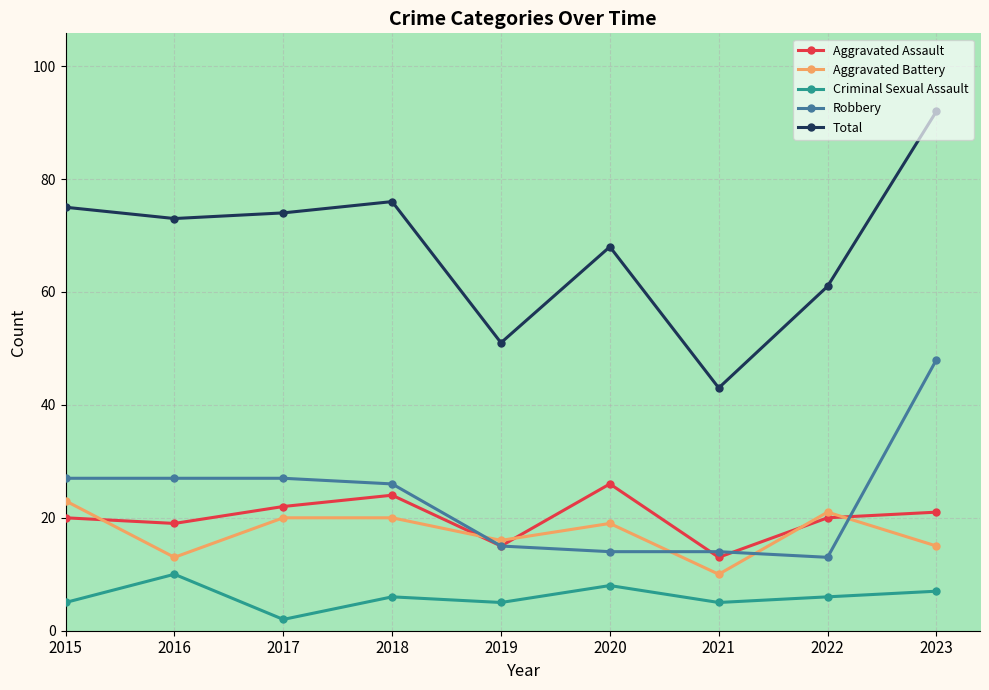

True or false: Criminal Sexual Assault and Aggravated Assault intersect in this chart.

False